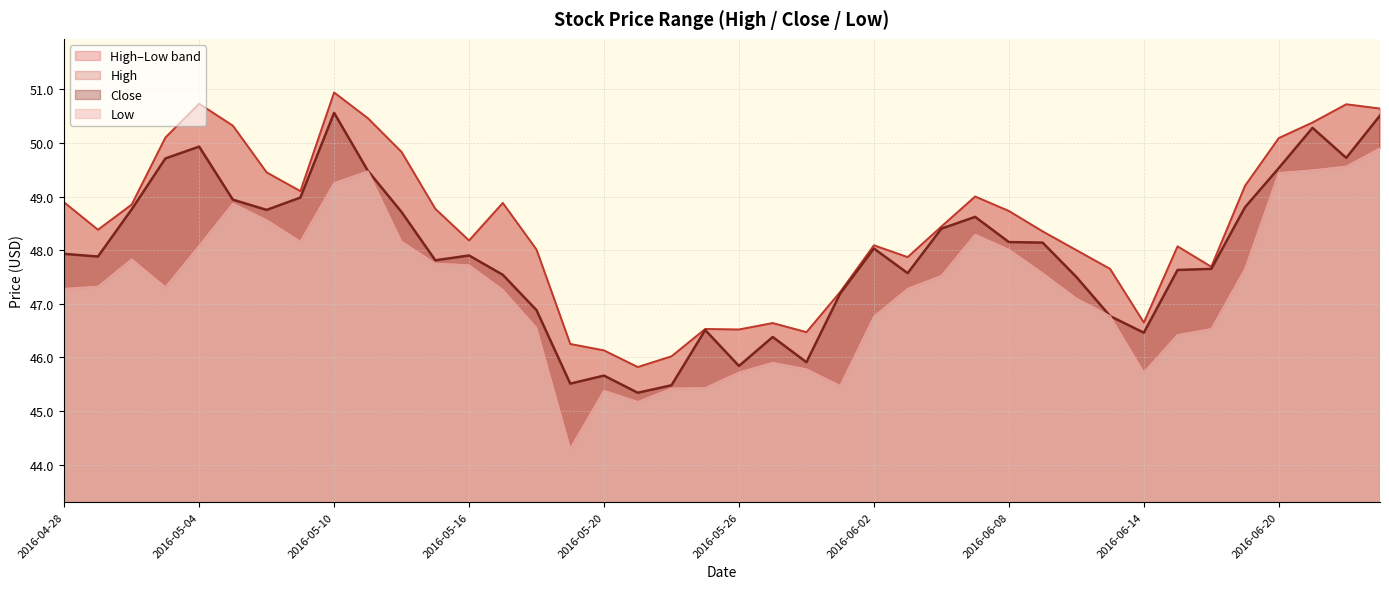

At which category does High reach its first local peak?

2016-05-04